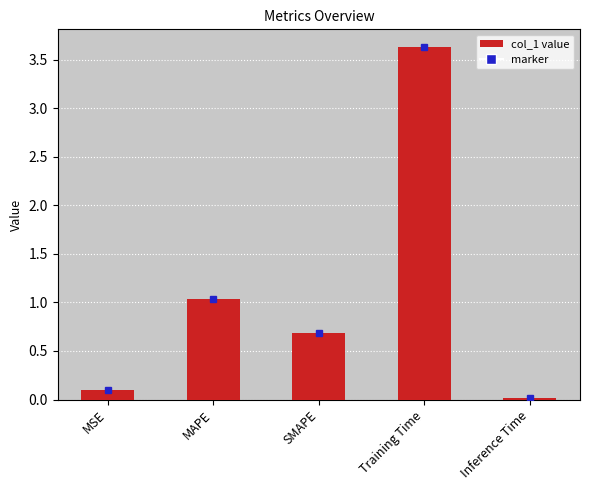

What is the value of the 2nd bar from the left?

1.0